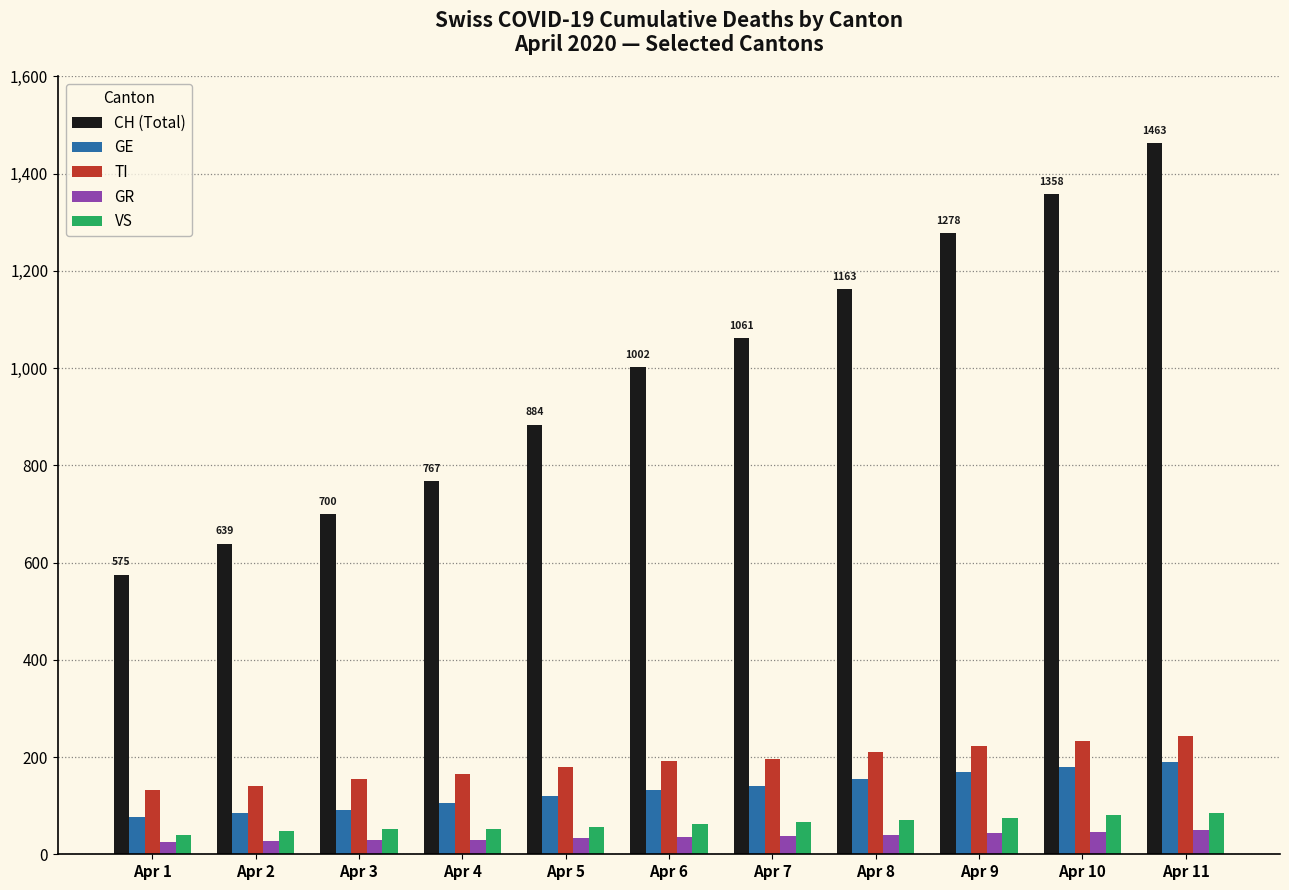

Between Apr 7 and Apr 8, which series saw the biggest shift?

CH (Total)